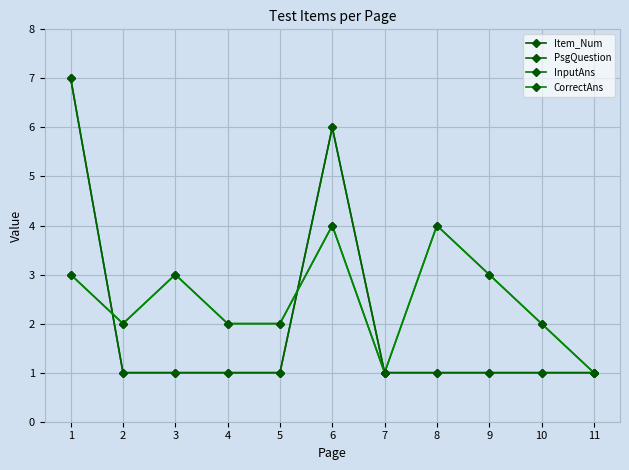

What is the difference between the maximum and minimum values in the Item_Num series?

6